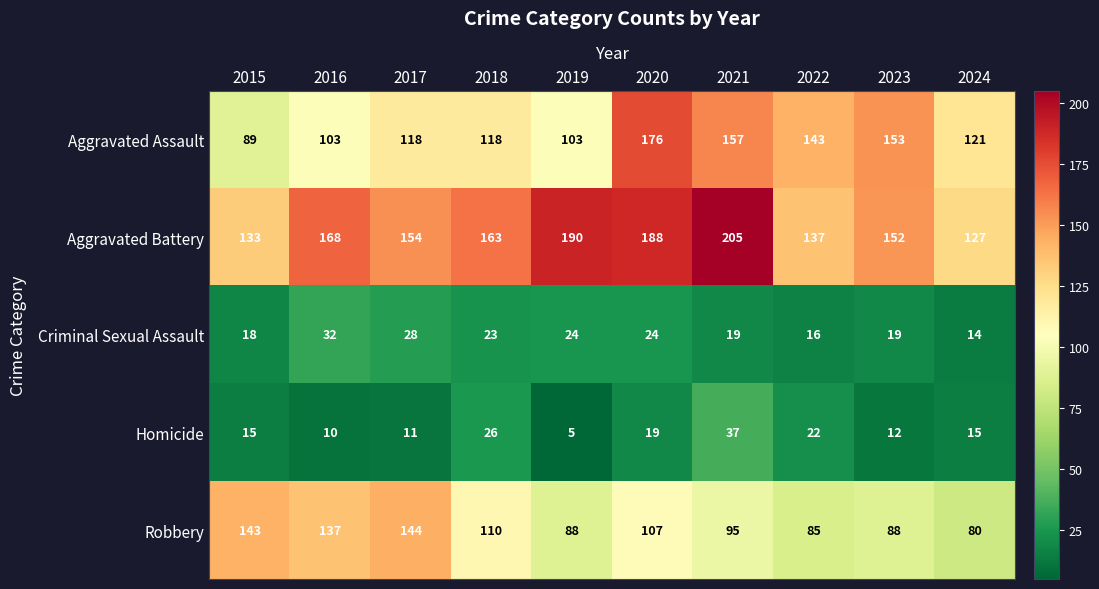

Is the value of Aggravated Battery at 2018 greater than the value of Aggravated Assault at 2019?

Yes